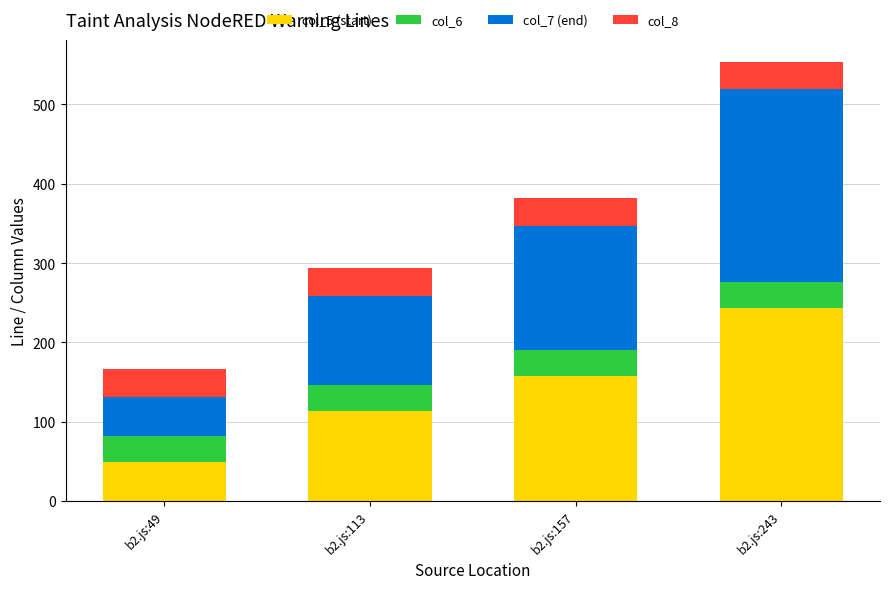

Reading right to left, transcribe the values for col_5 (start).

243	157	113	49